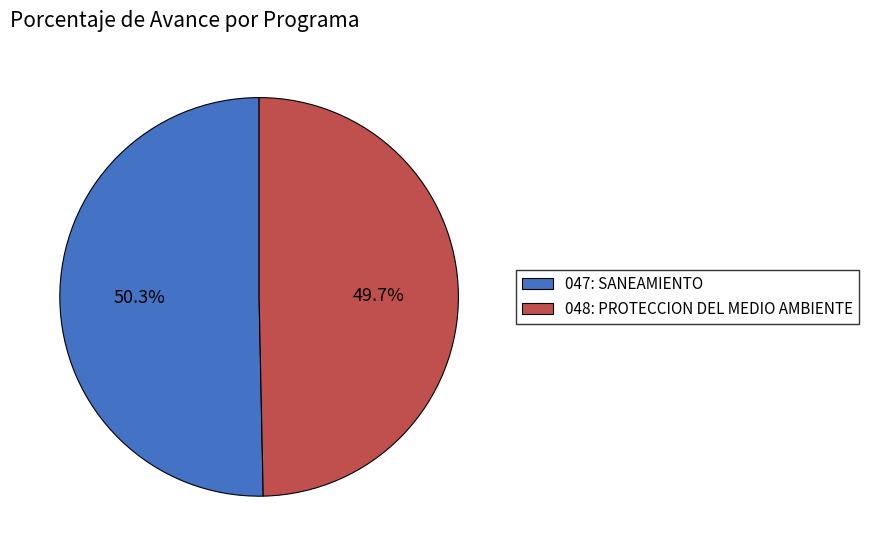

How much of the chart is everything except 048: PROTECCION DEL MEDIO AMBIENTE?

50.3%